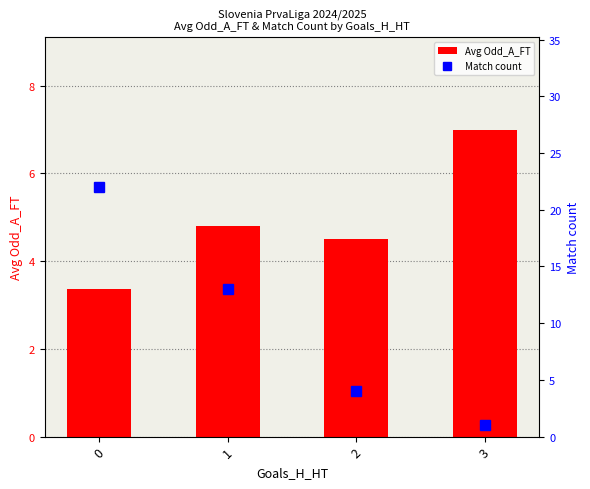

What is the maximum value for Avg Odd_A_FT?

7.0